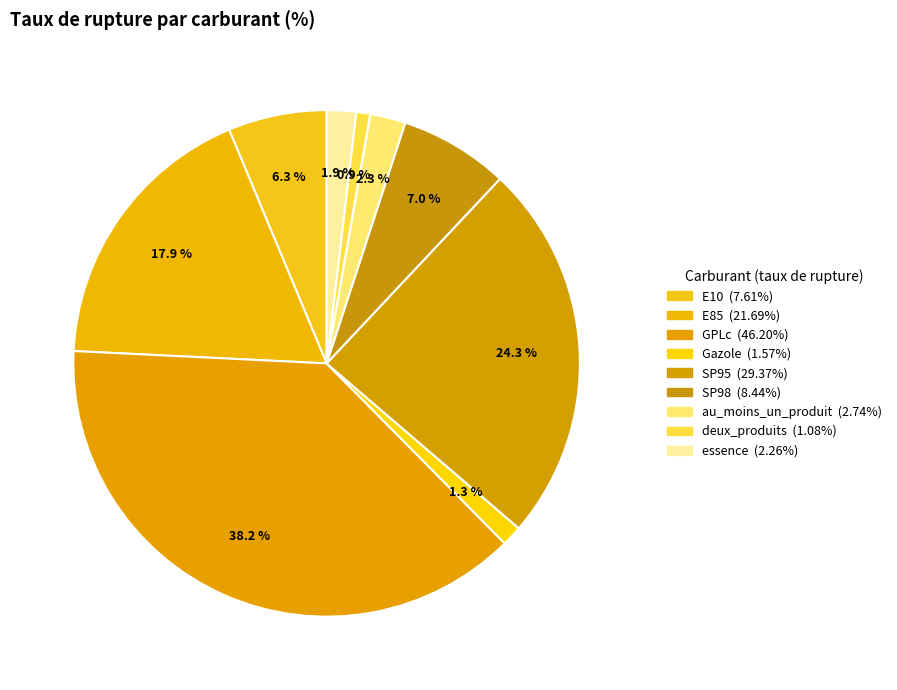

To the nearest percent, what is the average slice percentage?

11%